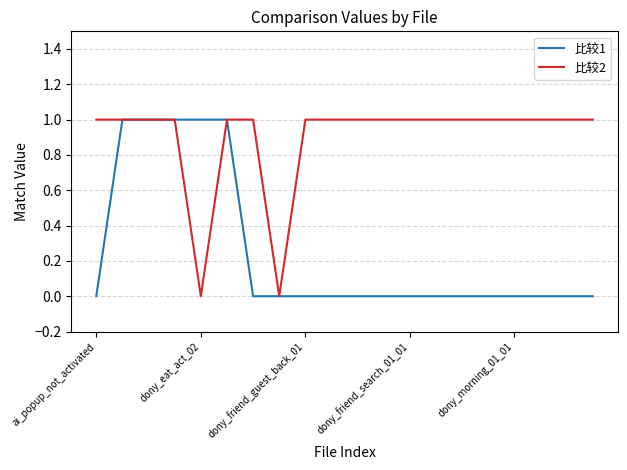

Which series has the largest total across all categories?

比较2